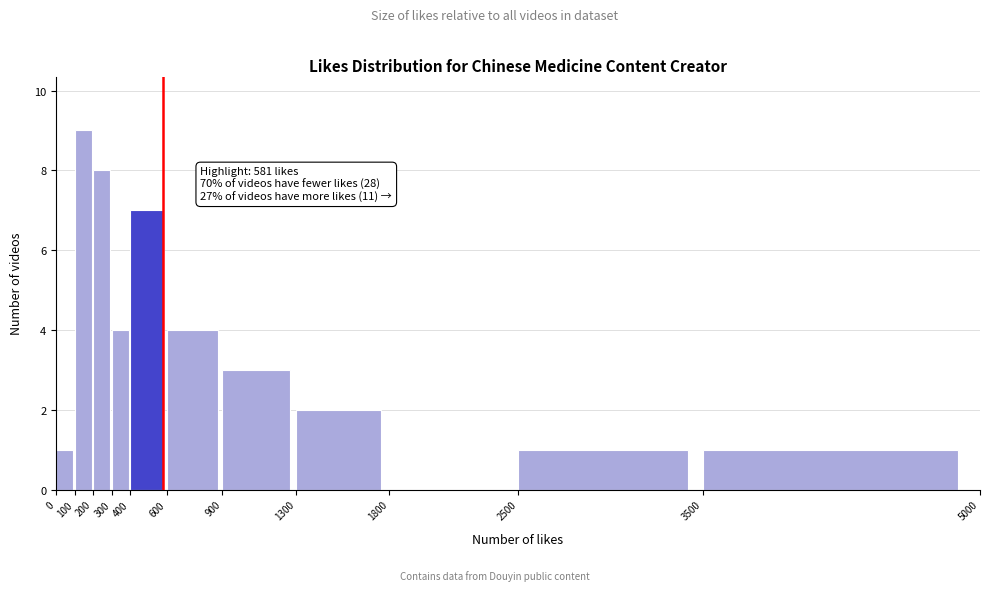

Which range on the x-axis has the tallest bar?

100 to 200